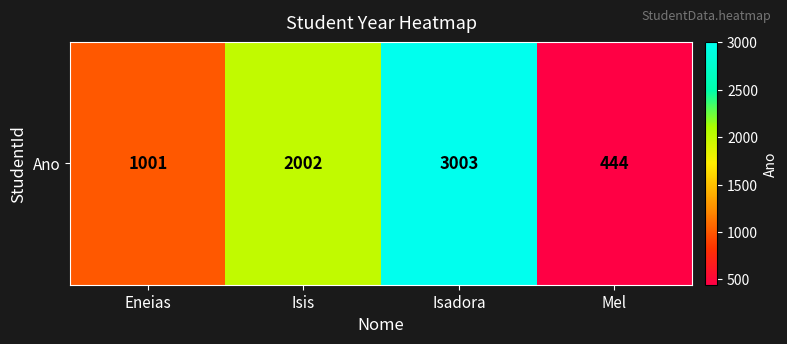

What is the change in value from Eneias to Isis?

+1001